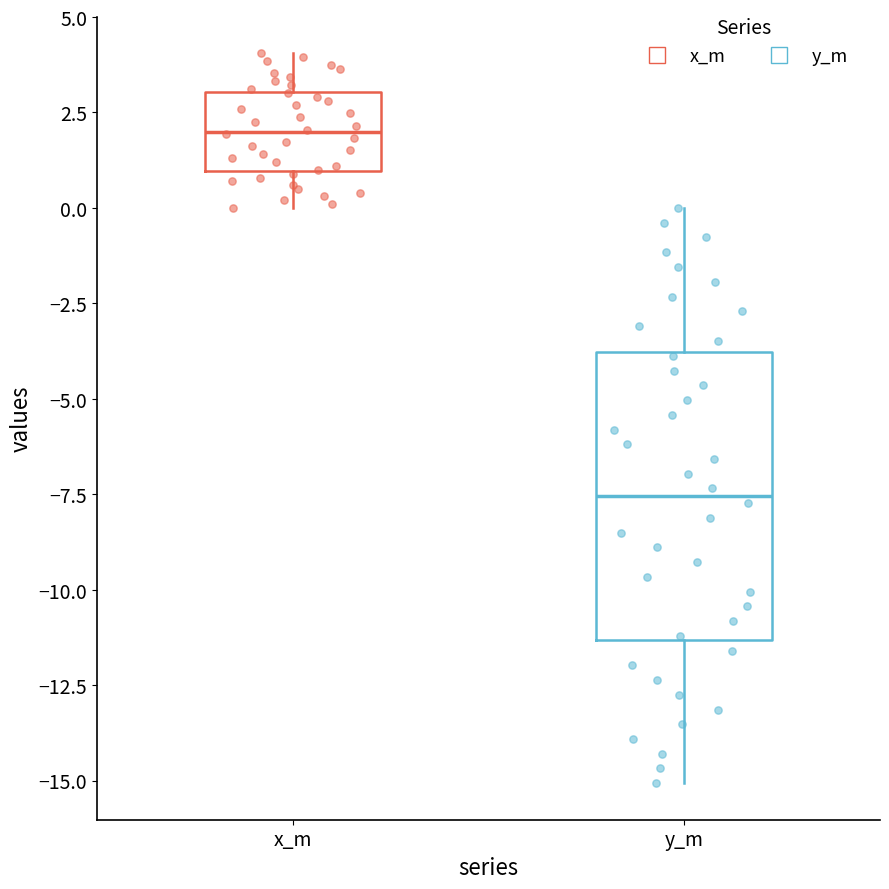

Which box is the tallest, from its lower edge to its upper edge?

y_m